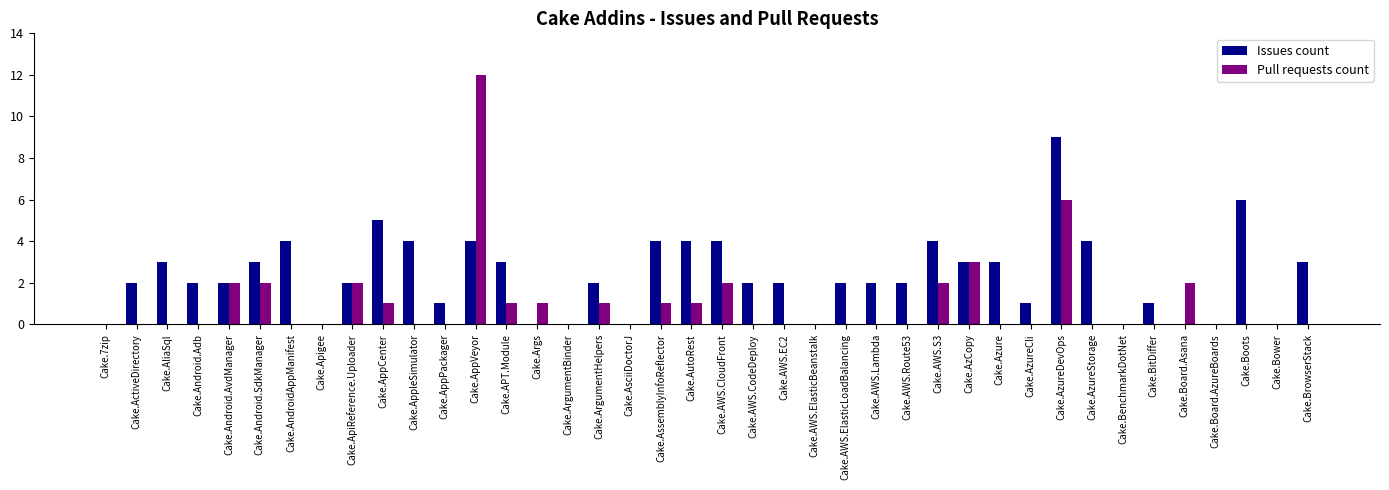

Reading right to left, list all the values displayed in this chart.

Issues count: Cake.BrowserStack=3	Cake.Bower=0	Cake.Boots=6	Cake.Board.AzureBoards=0	Cake.Board.Asana=0	Cake.BitDiffer=1	Cake.BenchmarkDotNet=0	Cake.AzureStorage=4	Cake.AzureDevOps=9	Cake.AzureCli=1	Cake.Azure=3	Cake.AzCopy=3	Cake.AWS.S3=4	Cake.AWS.Route53=2	Cake.AWS.Lambda=2	Cake.AWS.ElasticLoadBalancing=2	Cake.AWS.ElasticBeanstalk=0	Cake.AWS.EC2=2	Cake.AWS.CodeDeploy=2	Cake.AWS.CloudFront=4	Cake.AutoRest=4	Cake.AssemblyInfoReflector=4	Cake.AsciiDoctorJ=0	Cake.ArgumentHelpers=2	Cake.ArgumentBinder=0	Cake.Args=0	Cake.APT.Module=3	Cake.AppVeyor=4	Cake.AppPackager=1	Cake.AppleSimulator=4	Cake.AppCenter=5	Cake.ApiReference.Uploader=2	Cake.Apigee=0	Cake.AndroidAppManifest=4	Cake.Android.SdkManager=3	Cake.Android.AvdManager=2	Cake.Android.Adb=2	Cake.AliaSql=3	Cake.ActiveDirectory=2	Cake.7zip=0
Pull requests count: Cake.BrowserStack=0	Cake.Bower=0	Cake.Boots=0	Cake.Board.AzureBoards=0	Cake.Board.Asana=2	Cake.BitDiffer=0	Cake.BenchmarkDotNet=0	Cake.AzureStorage=0	Cake.AzureDevOps=6	Cake.AzureCli=0	Cake.Azure=0	Cake.AzCopy=3	Cake.AWS.S3=2	Cake.AWS.Route53=0	Cake.AWS.Lambda=0	Cake.AWS.ElasticLoadBalancing=0	Cake.AWS.ElasticBeanstalk=0	Cake.AWS.EC2=0	Cake.AWS.CodeDeploy=0	Cake.AWS.CloudFront=2	Cake.AutoRest=1	Cake.AssemblyInfoReflector=1	Cake.AsciiDoctorJ=0	Cake.ArgumentHelpers=1	Cake.ArgumentBinder=0	Cake.Args=1	Cake.APT.Module=1	Cake.AppVeyor=12	Cake.AppPackager=0	Cake.AppleSimulator=0	Cake.AppCenter=1	Cake.ApiReference.Uploader=2	Cake.Apigee=0	Cake.AndroidAppManifest=0	Cake.Android.SdkManager=2	Cake.Android.AvdManager=2	Cake.Android.Adb=0	Cake.AliaSql=0	Cake.ActiveDirectory=0	Cake.7zip=0